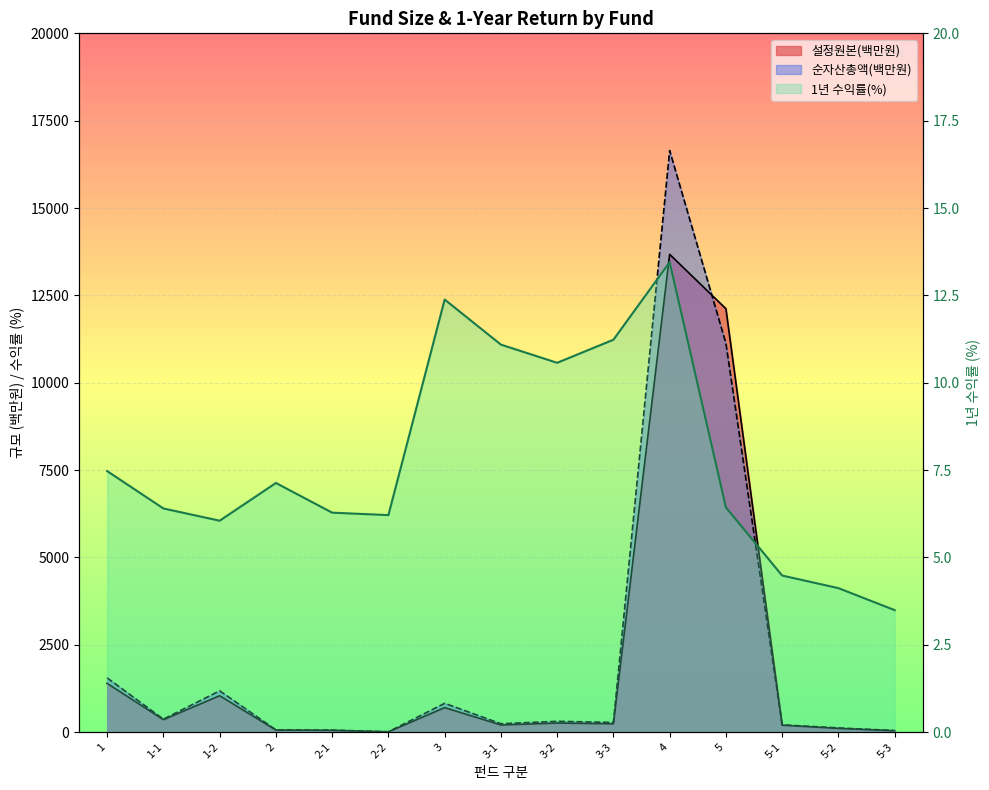

How many lines are shown in the chart?

3